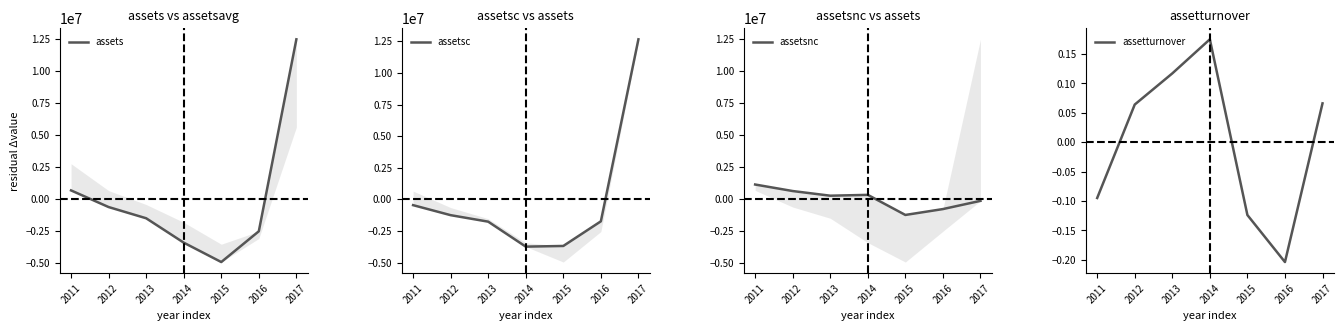

Between 2015 and 2016, which series saw the biggest shift?

assets